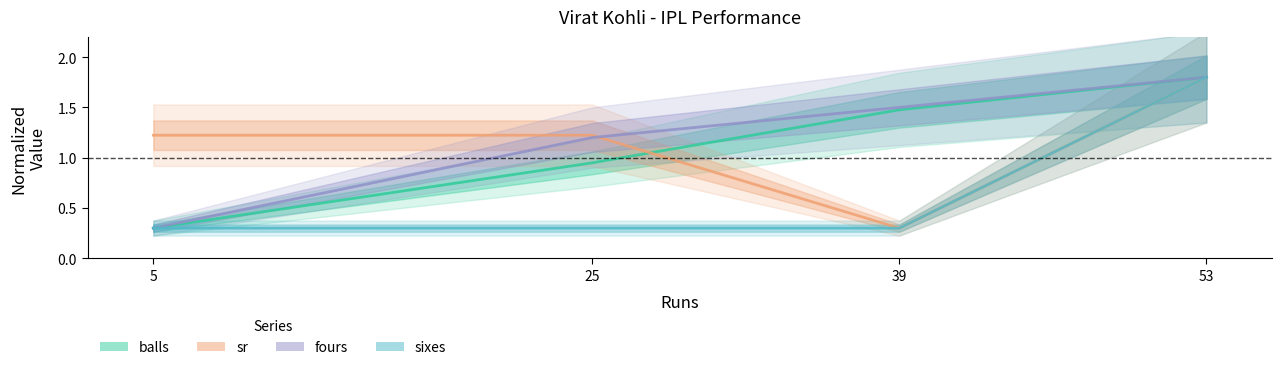

What is the difference between the maximum and second lowest values in the balls series?

0.9